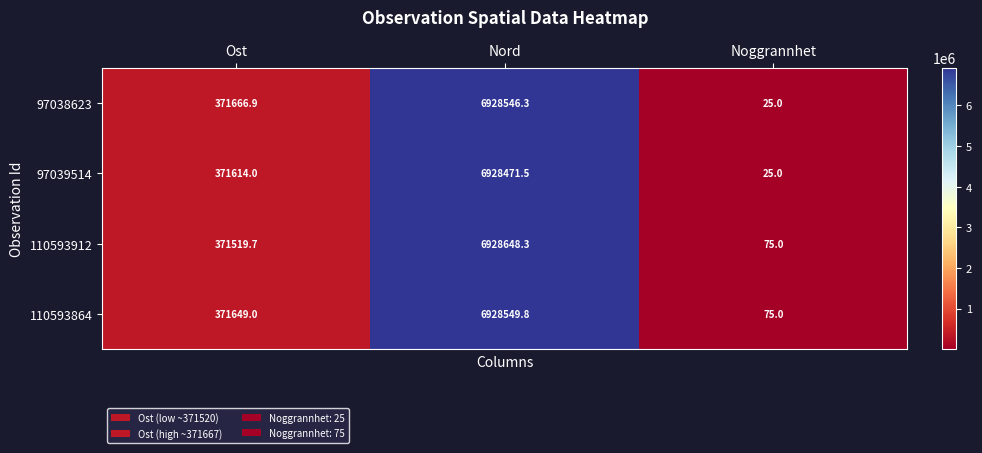

List the labels in order of 110593912 value, largest first.

Nord, Ost, Noggrannhet